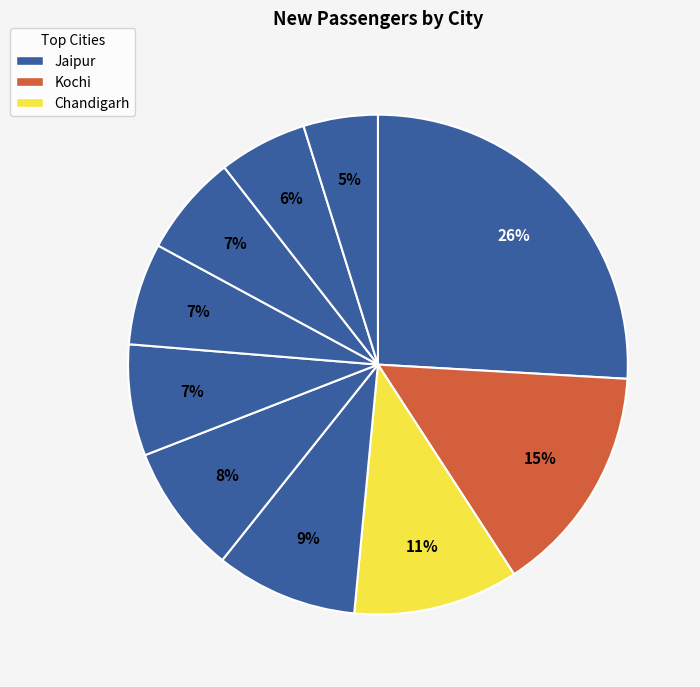

Is there a majority slice in this chart?

No